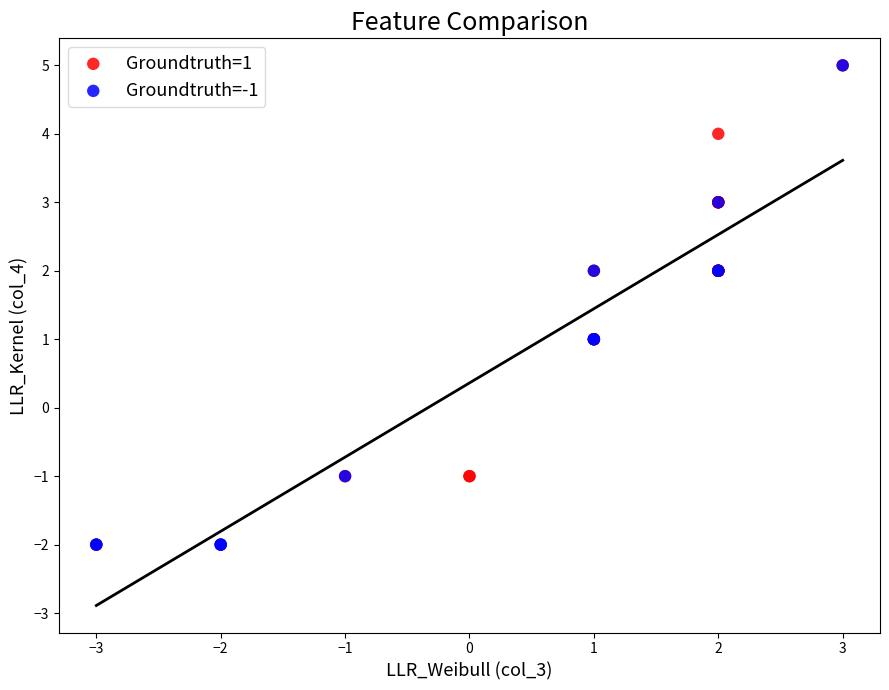

What are all the series names shown in the legend?

Groundtruth=1, Groundtruth=-1